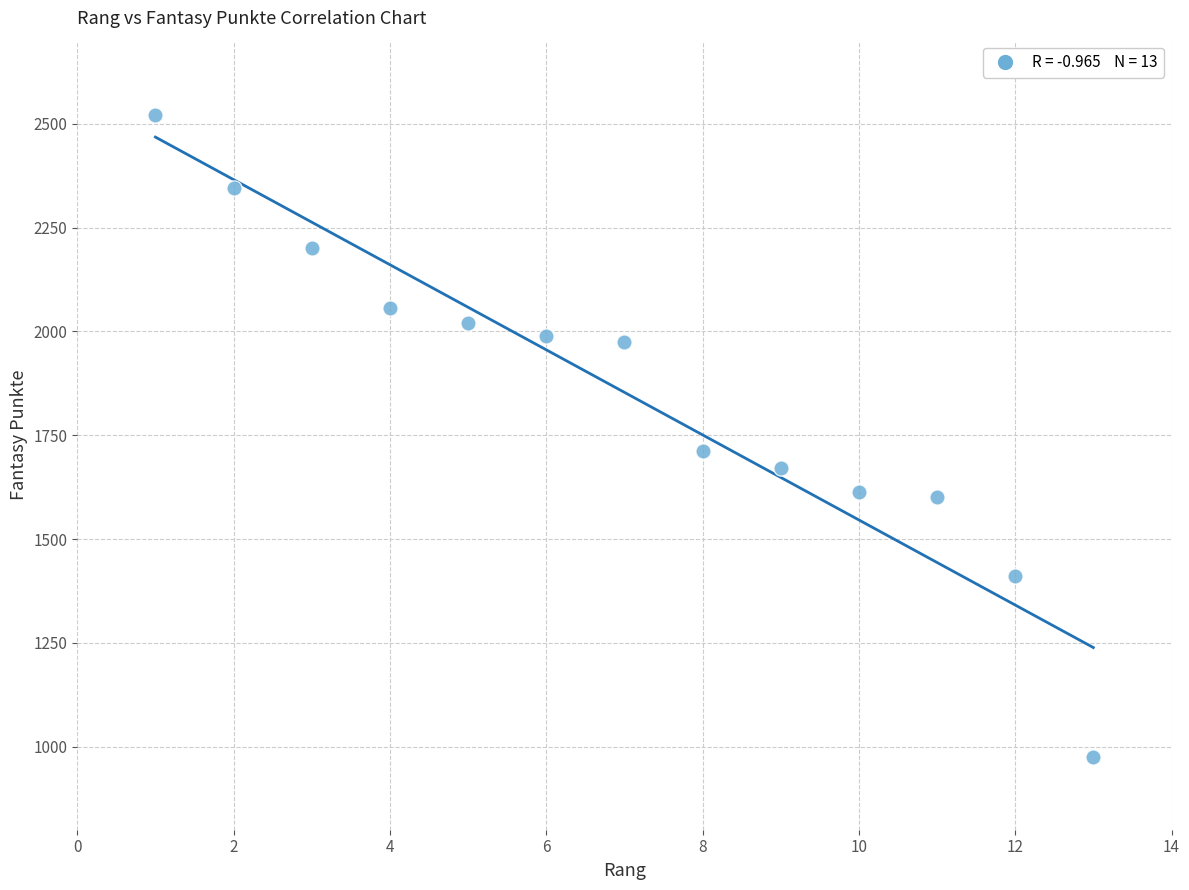

What is the range of Y values (max minus min)?

1547